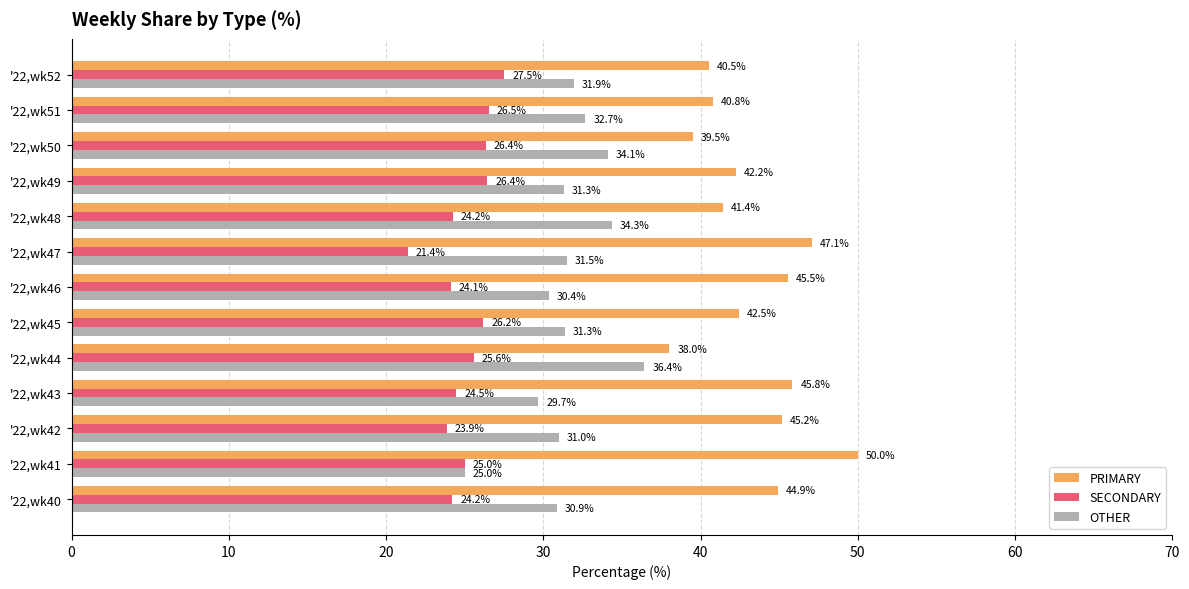

What is the average value of the SECONDARY series?

25.1